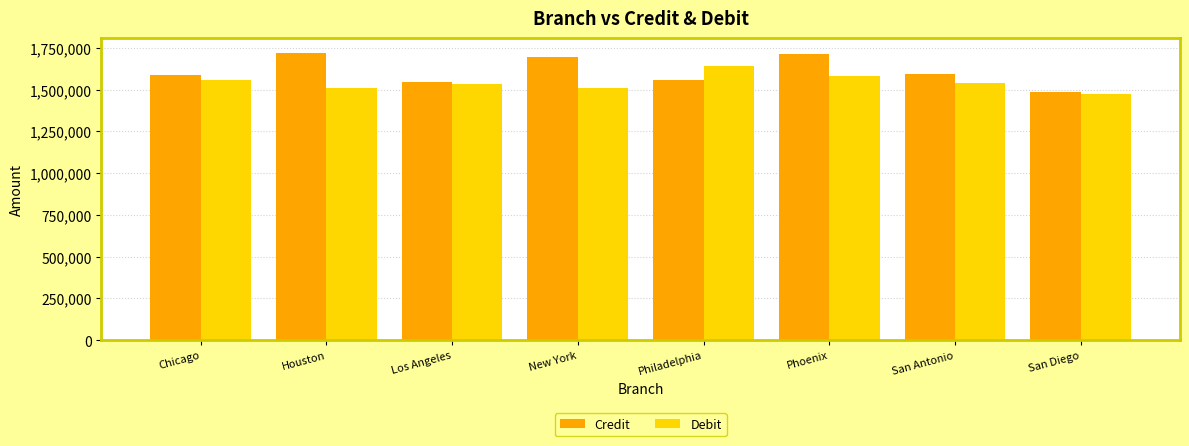

Which category has the lowest value in the Debit series?

San Diego